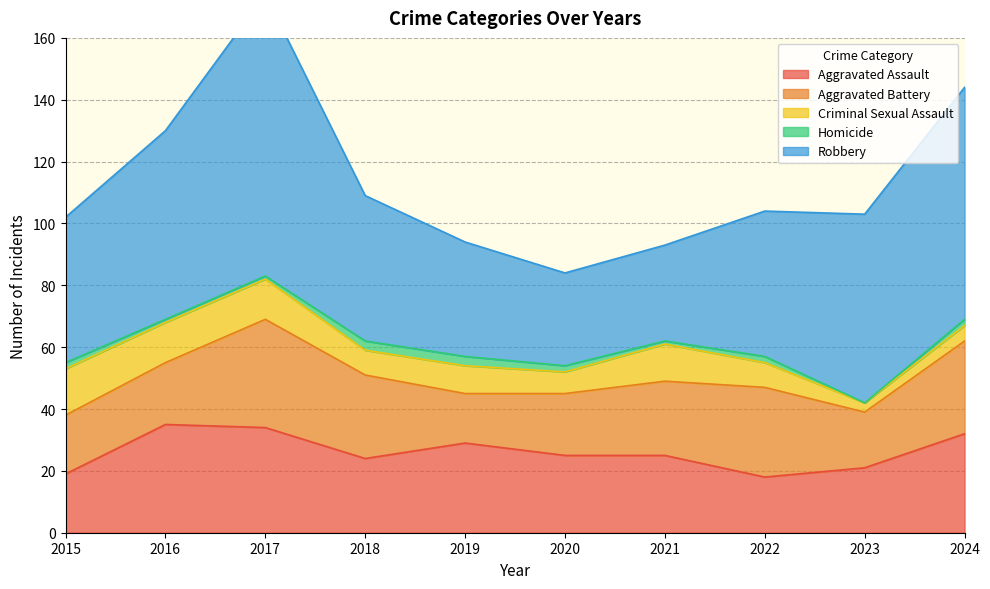

List the labels in order of Robbery value, largest first.

2017, 2024, 2016, 2023, 2015, 2018, 2022, 2019, 2021, 2020